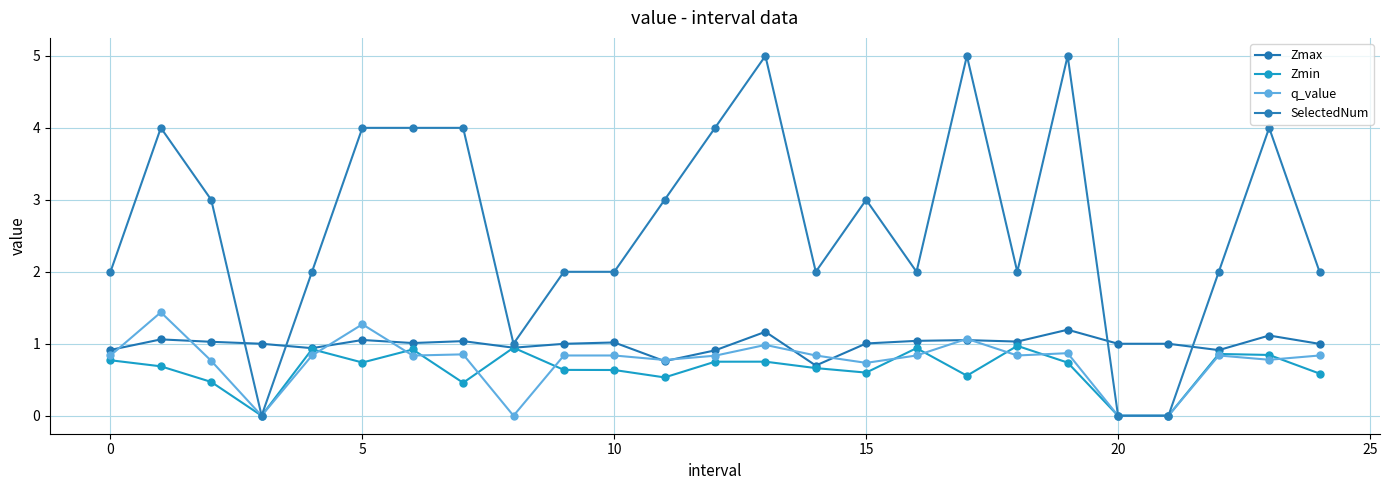

What is the average value of the Zmax series?

1.0